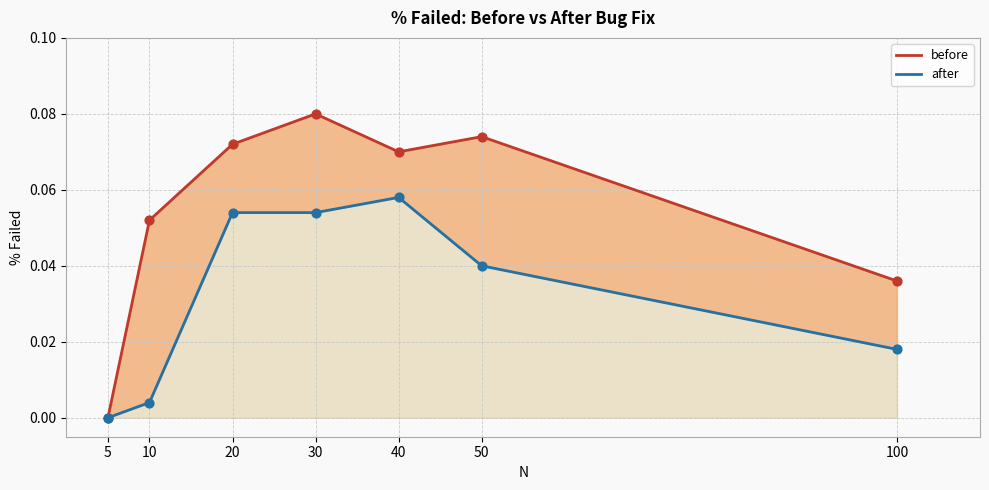

Which series has the largest total across all categories?

before